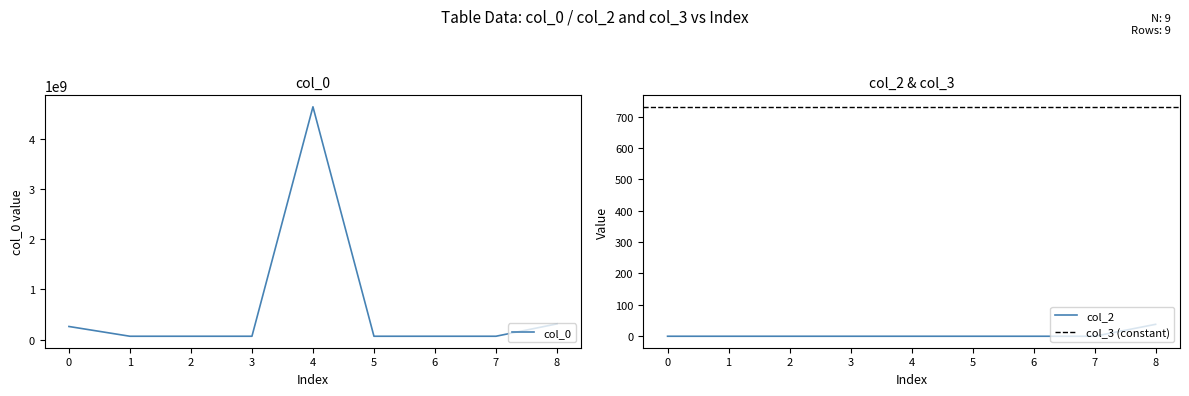

Does the chart display data point markers on the line(s)?

No